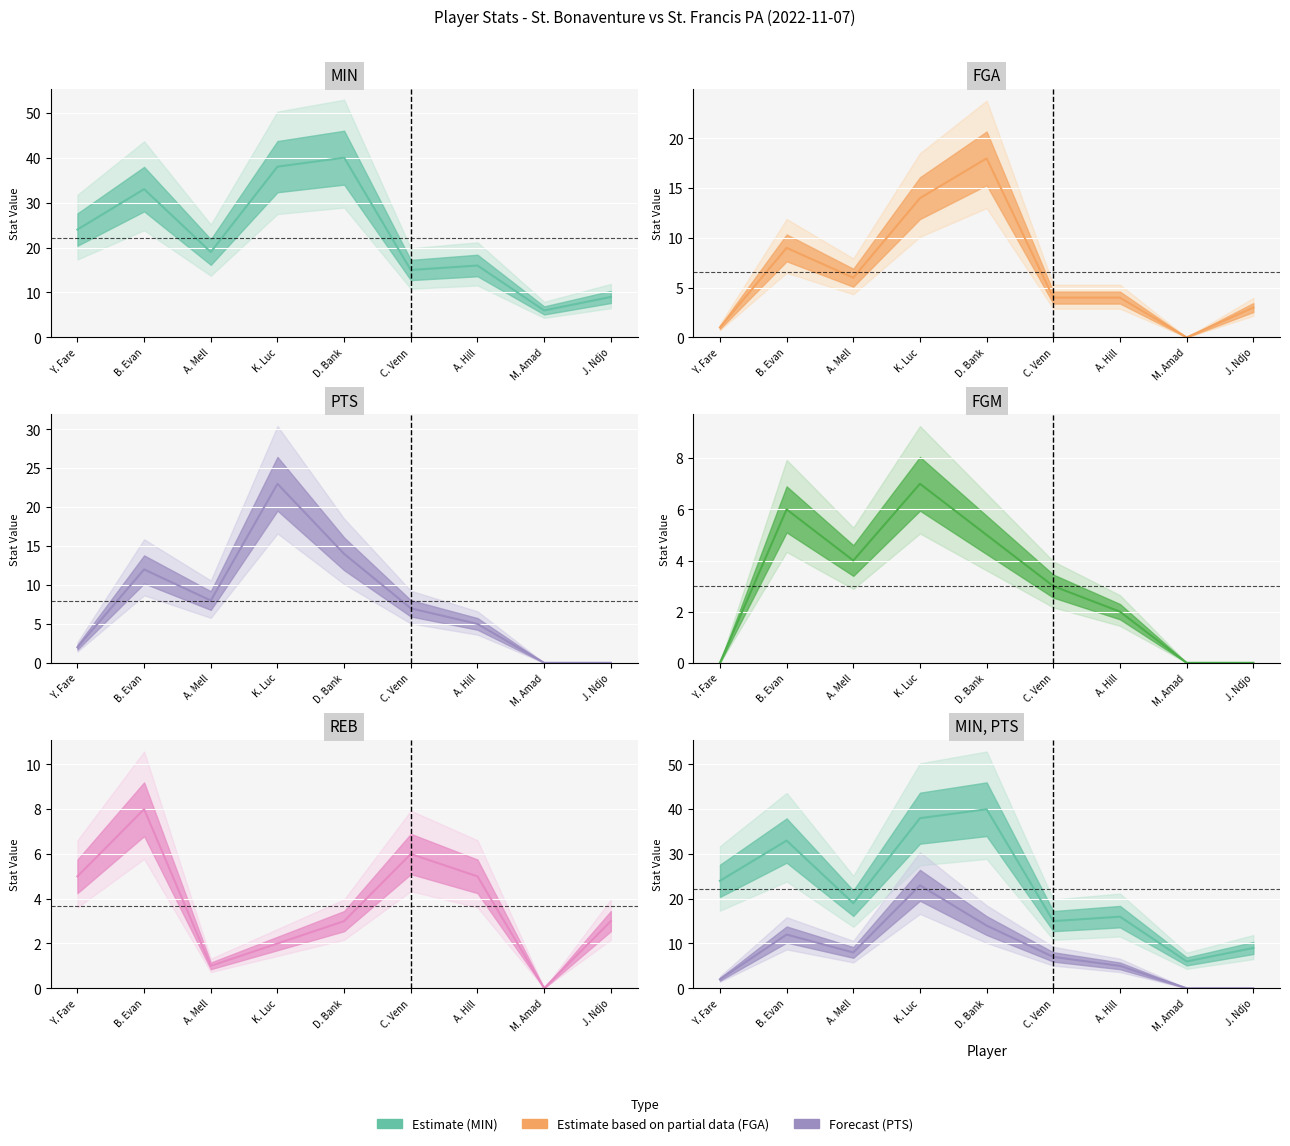

True or false: MIN has a value of 10 at C. Venn.

False